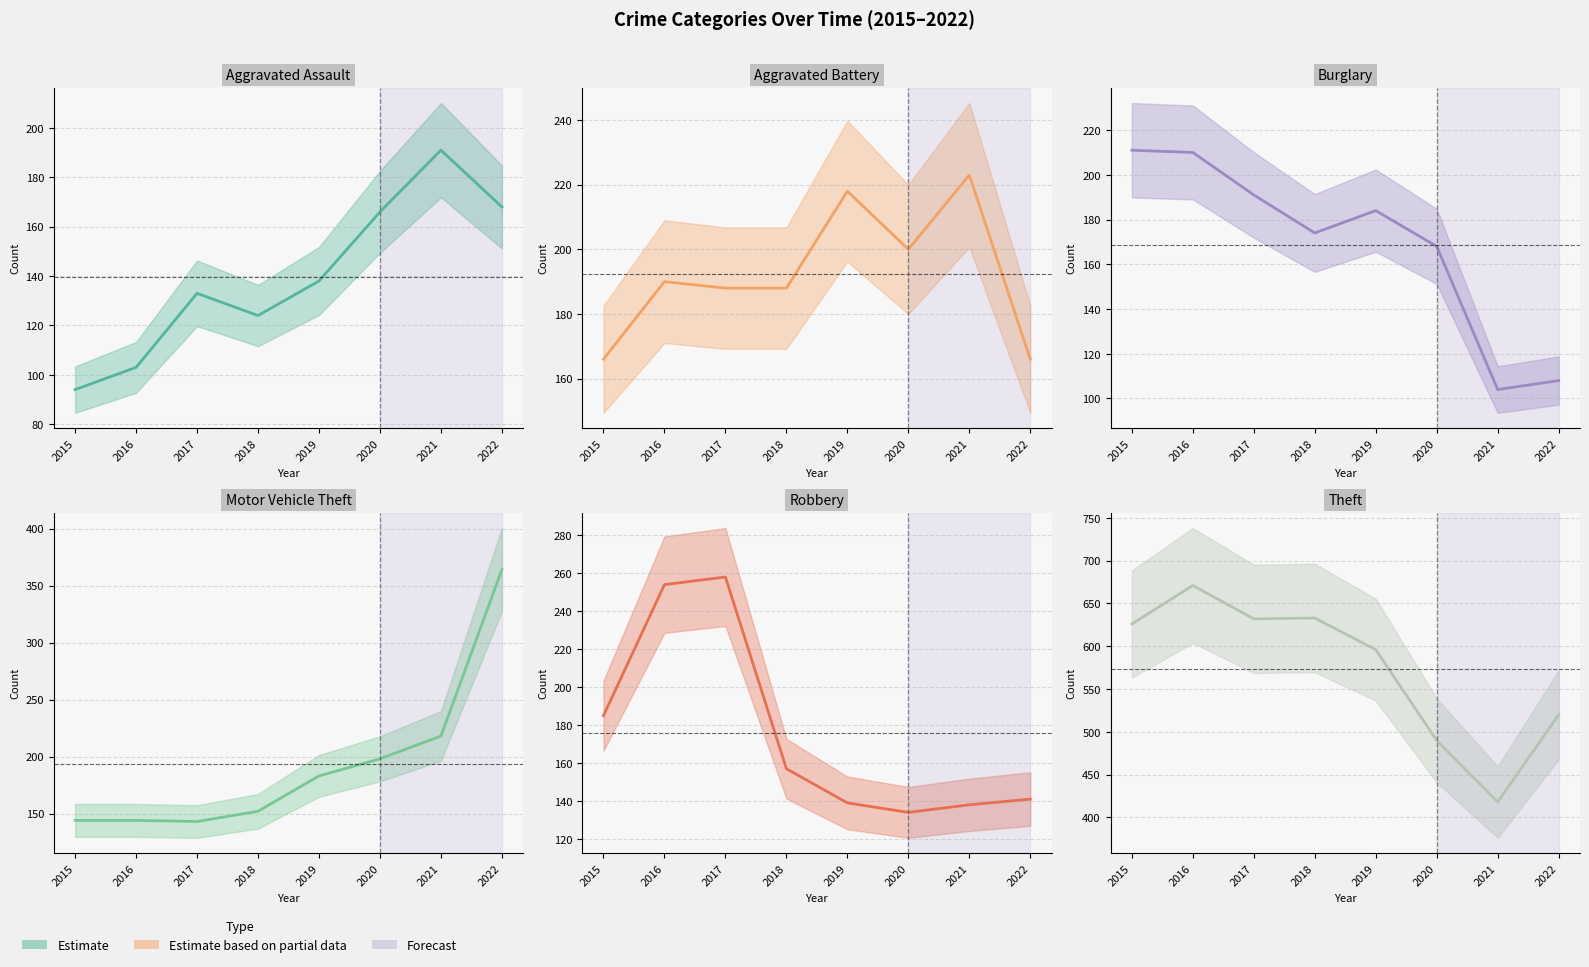

True or false: Theft and Motor Vehicle Theft cross at least once.

False